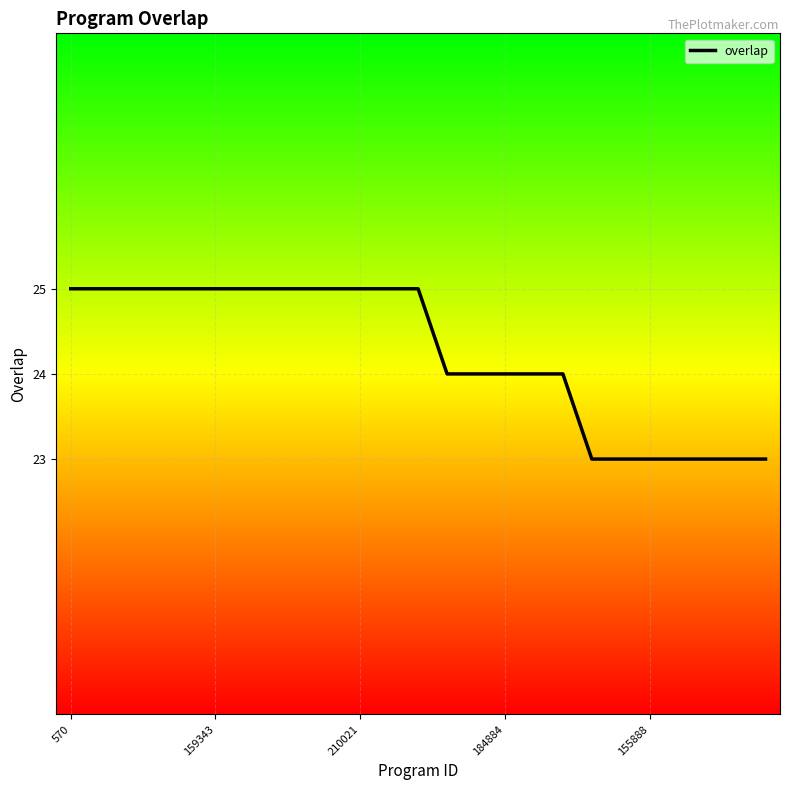

What is the greatest value displayed?

25